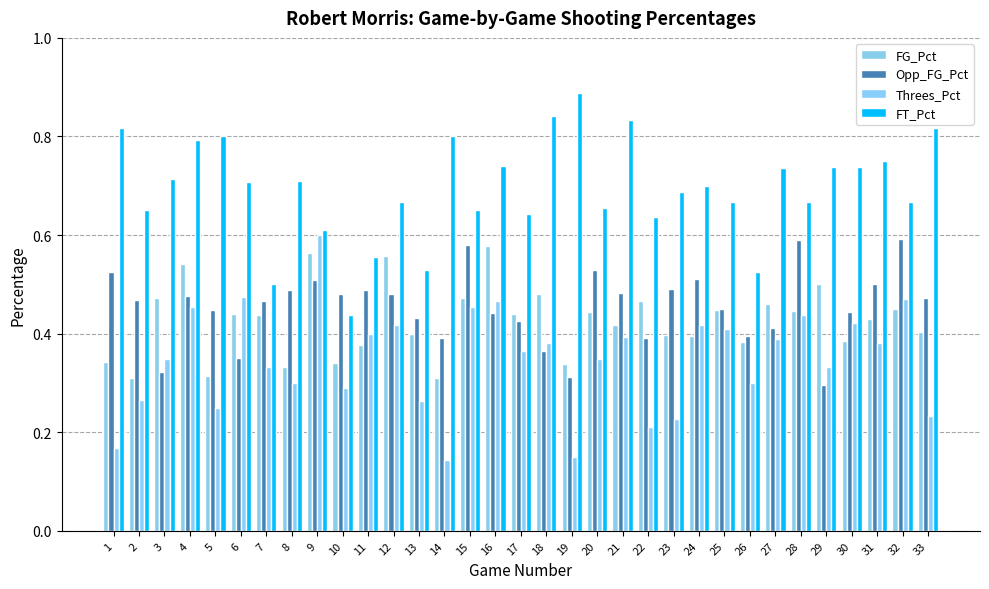

What is the difference between the second highest and minimum values in the Threes_Pct series?

0.3